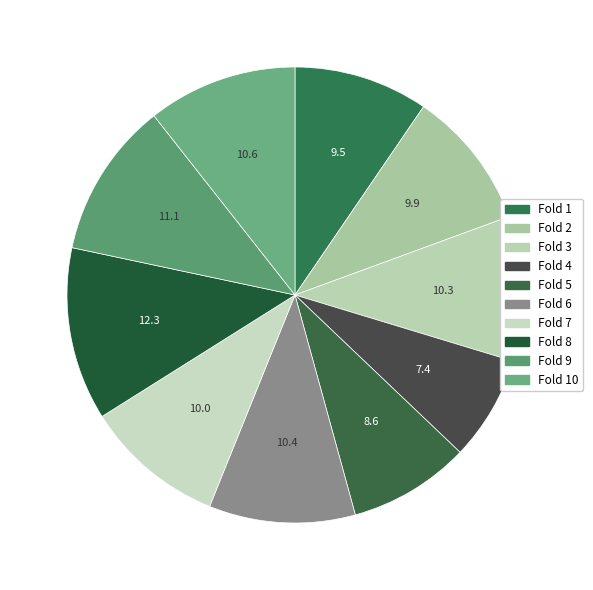

Which slice is the smallest?

Fold 4